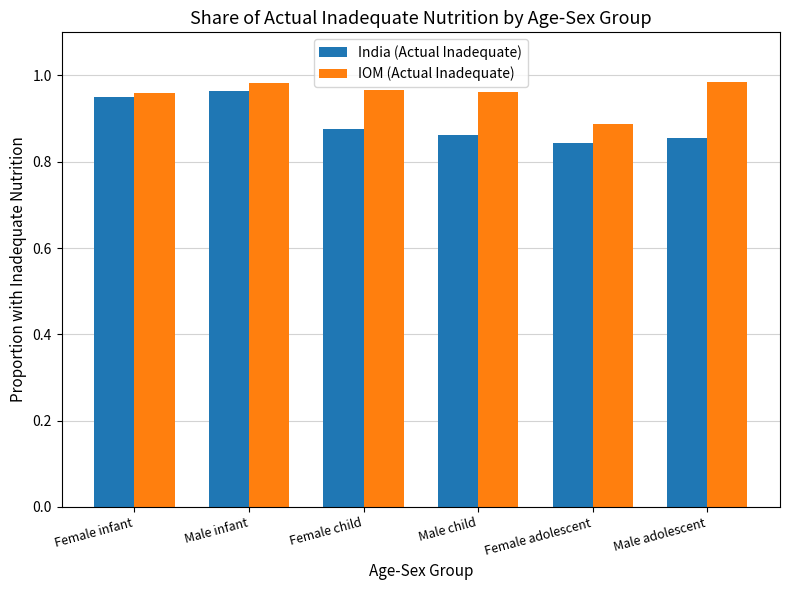

List the series in order of their peak value, lowest first.

India (Actual Inadequate), IOM (Actual Inadequate)